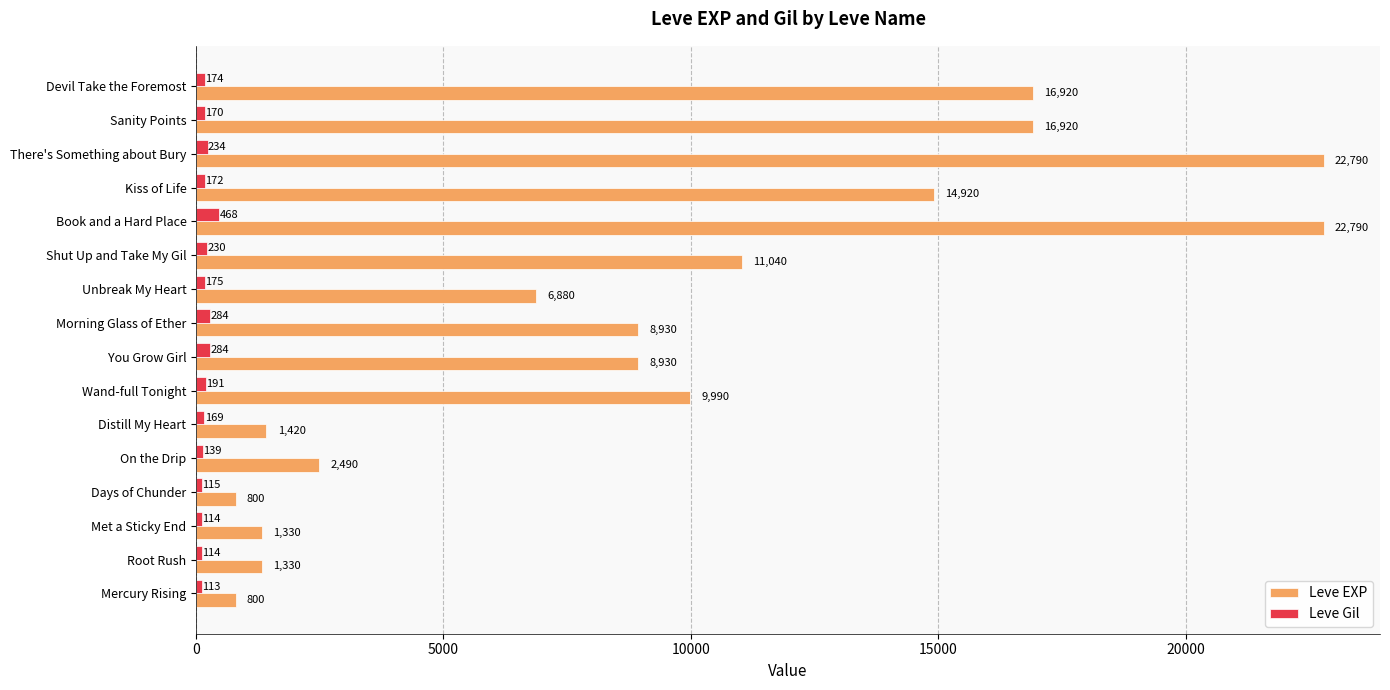

Which series has the widest spread of values?

Leve EXP